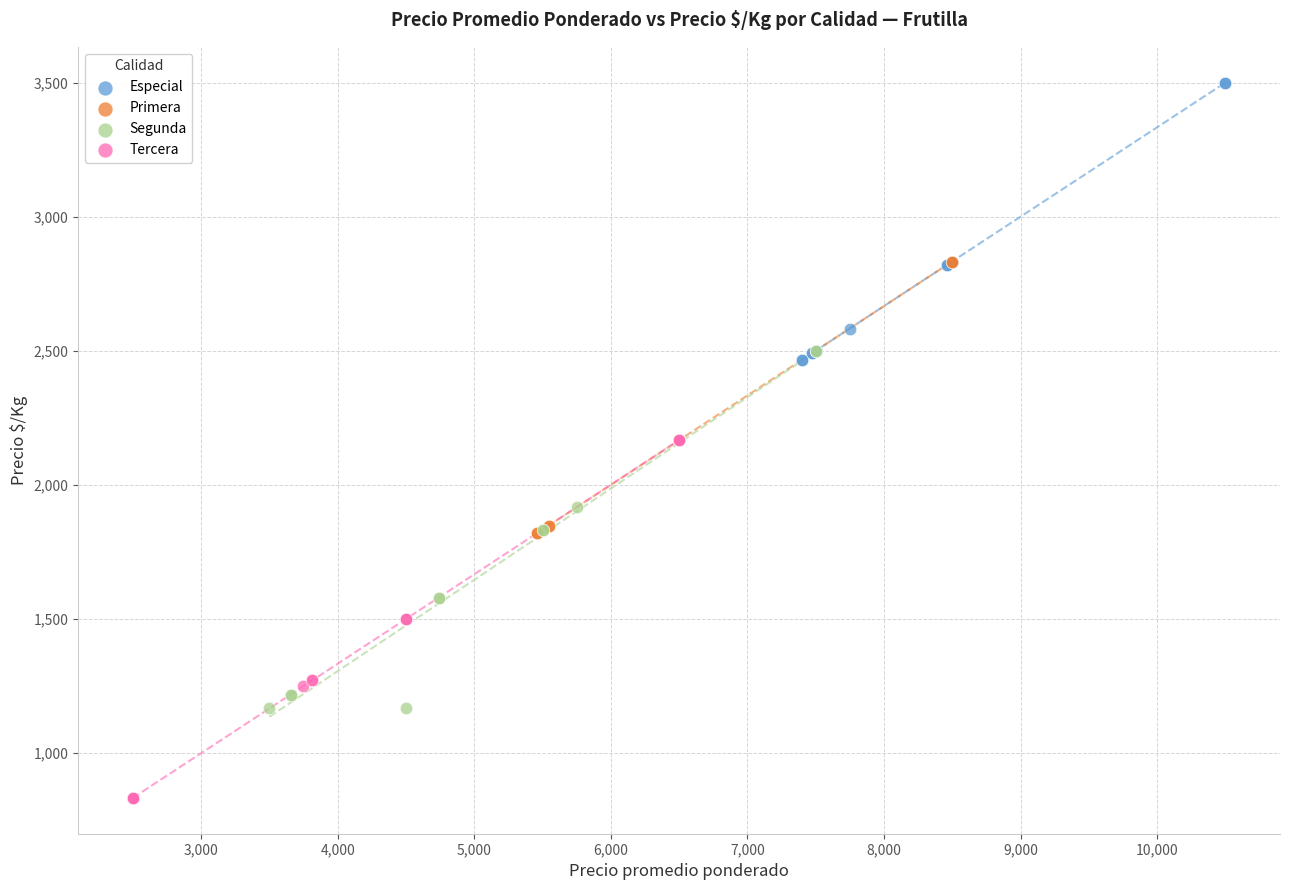

Which series reaches the maximum Y coordinate?

Especial